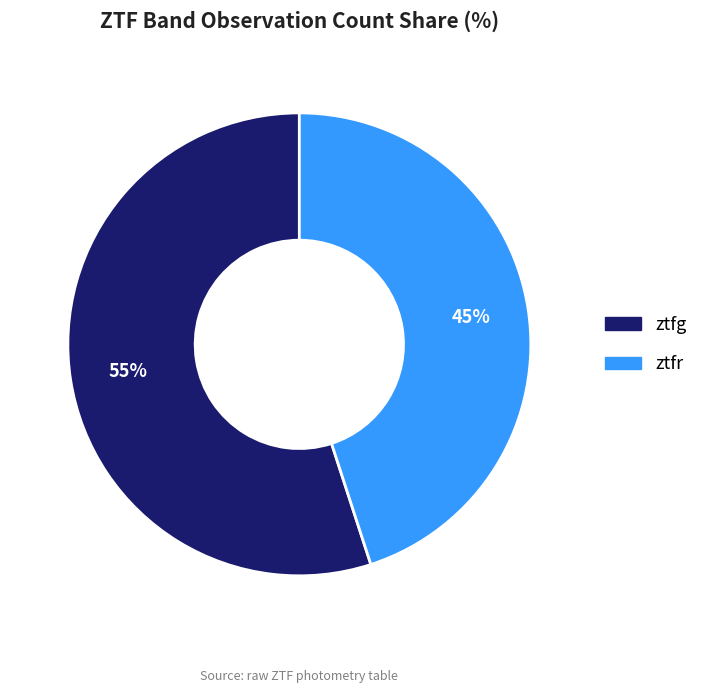

To the nearest percent, what percentage of the pie is ztfr?

45%